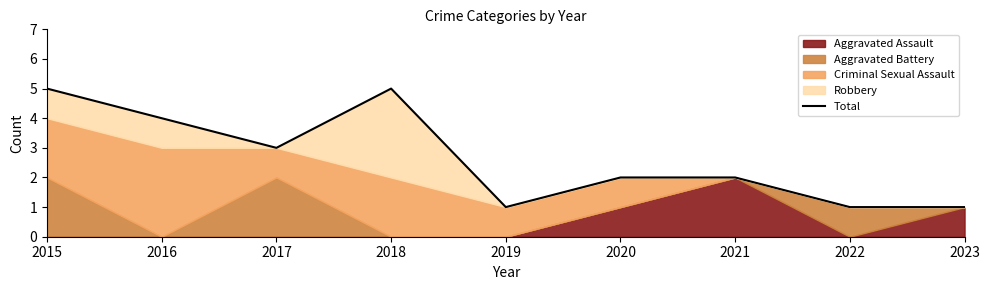

At which category does the chart reach its peak across all series?

2015